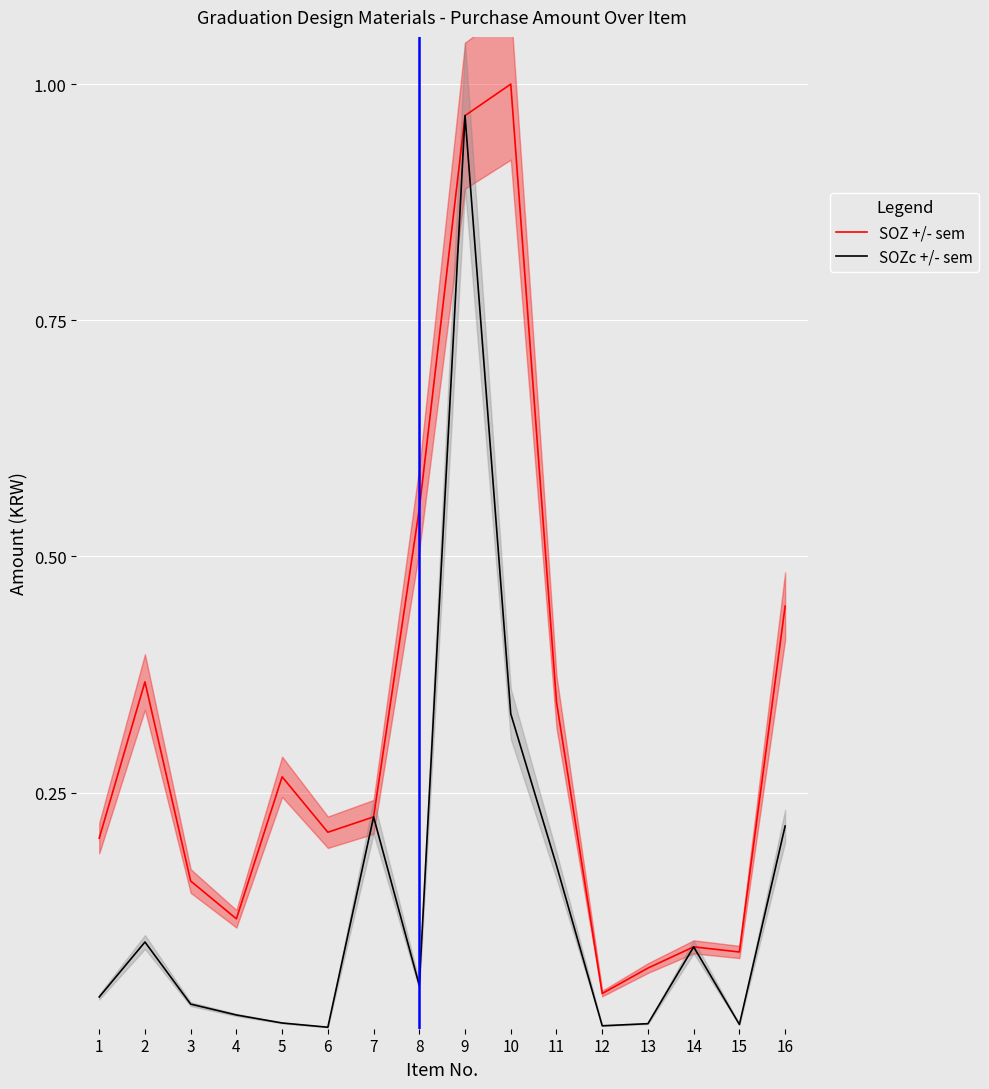

At which label does SOZc +/- sem reach its peak?

9